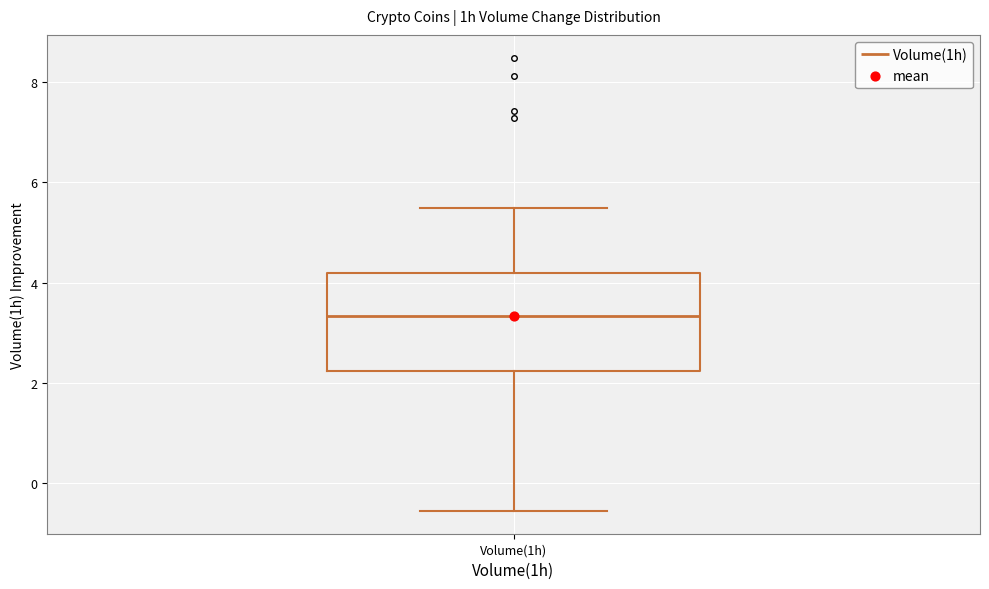

Read this box plot against the y-axis: the position of the median line, the range covered by the box, and the ends of both whiskers. The values are not printed on the chart, so give them approximately, as read against the axis.

median 3.4, box 2.2 to 4.2, whiskers -0.6 to 5.4